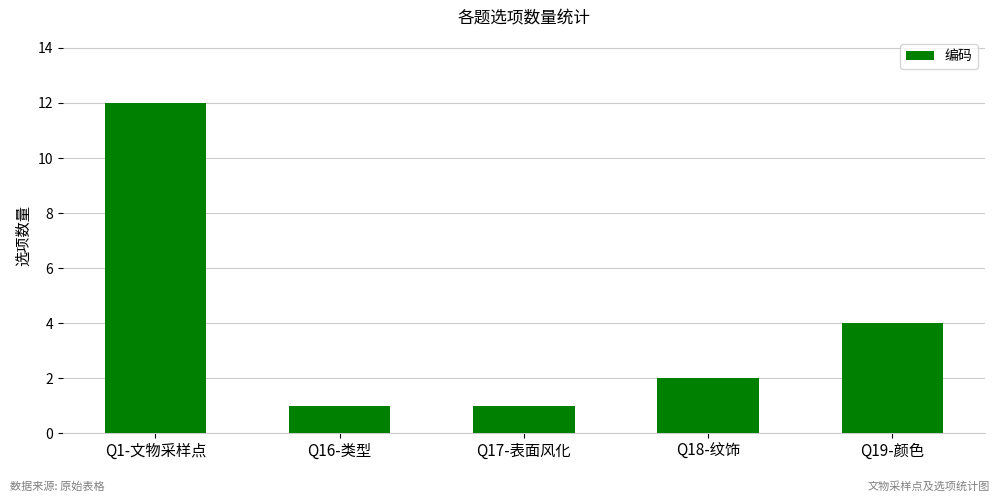

At which label does the data first exceed 2?

Q1-文物采样点